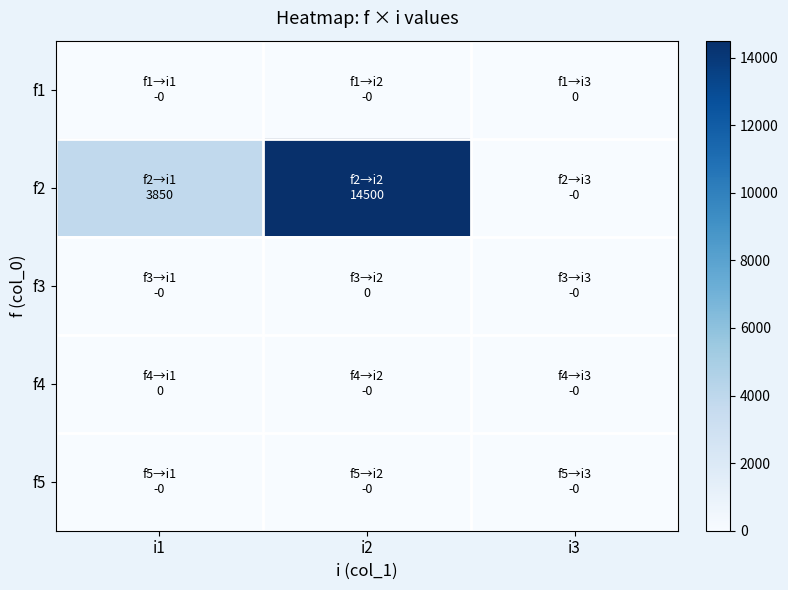

Reading left to right, transcribe all the data shown in this chart.

f1: i1=0	i2=0	i3=0
f2: i1=3850	i2=14500	i3=0
f3: i1=0	i2=0	i3=0
f4: i1=0	i2=0	i3=0
f5: i1=0	i2=0	i3=0